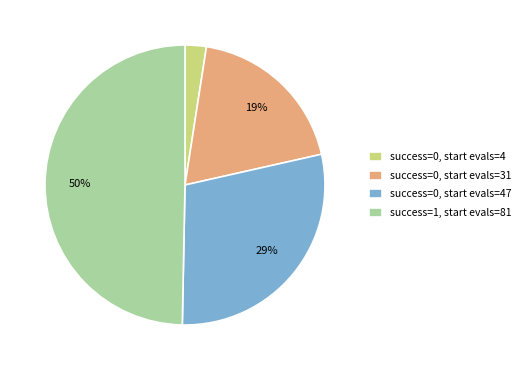

Is it true that success=0, start evals=47 is 29% of the pie?

True